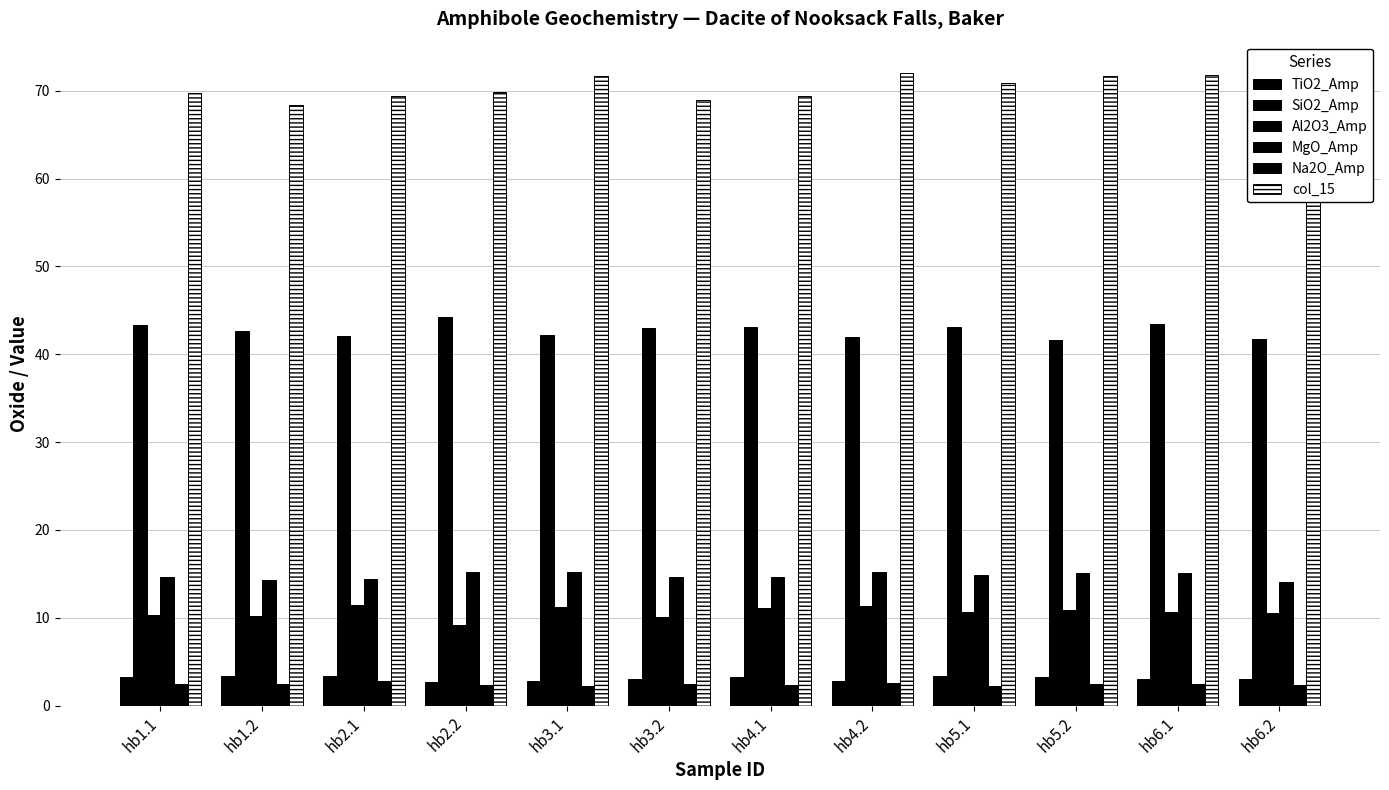

What is the value of the col_15 bar at the 1st from the left?

69.7